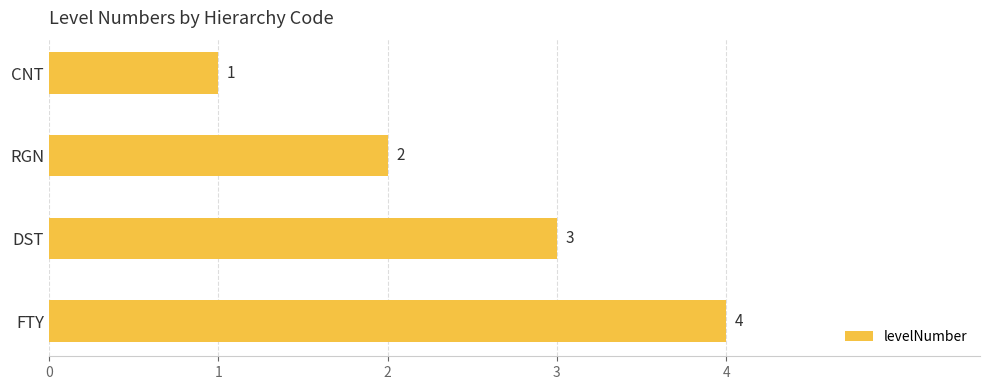

How many data points does each series have?

4